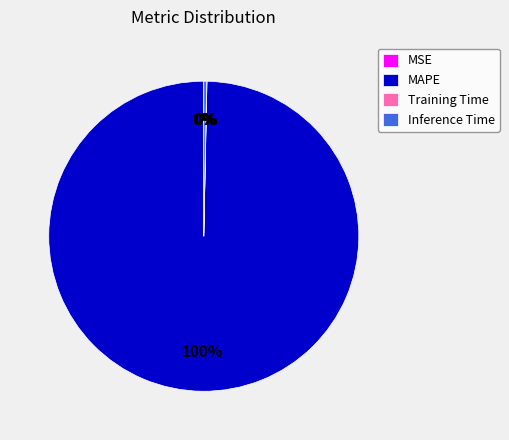

What is the majority slice?

MAPE